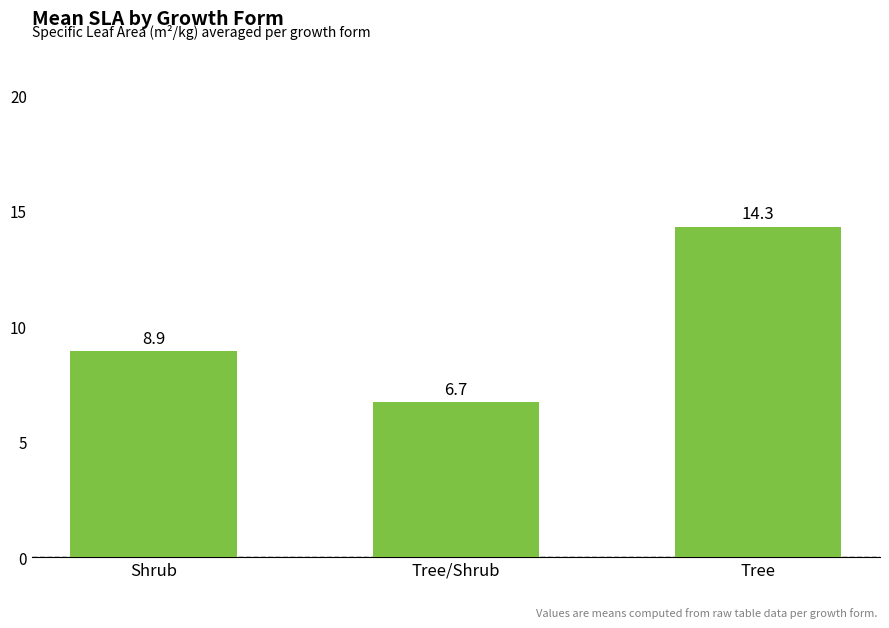

What is the sum of all values?

29.9